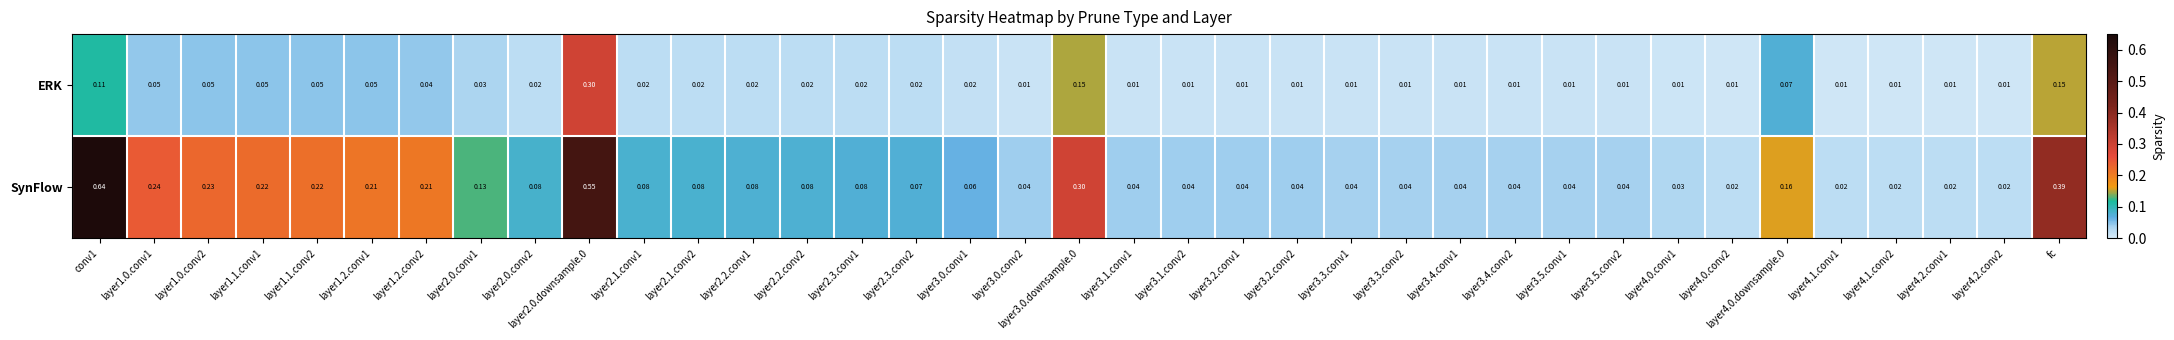

Which series has the largest total across all categories?

SynFlow